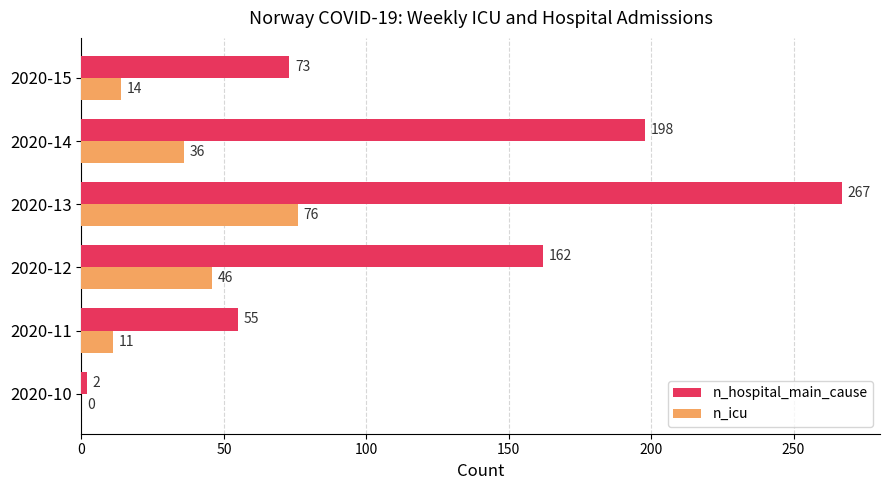

What is the sum of all n_icu values?

183